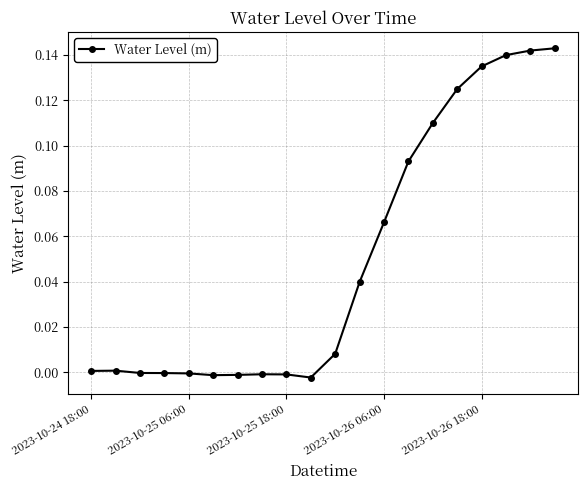

Where is the first local minimum?

5